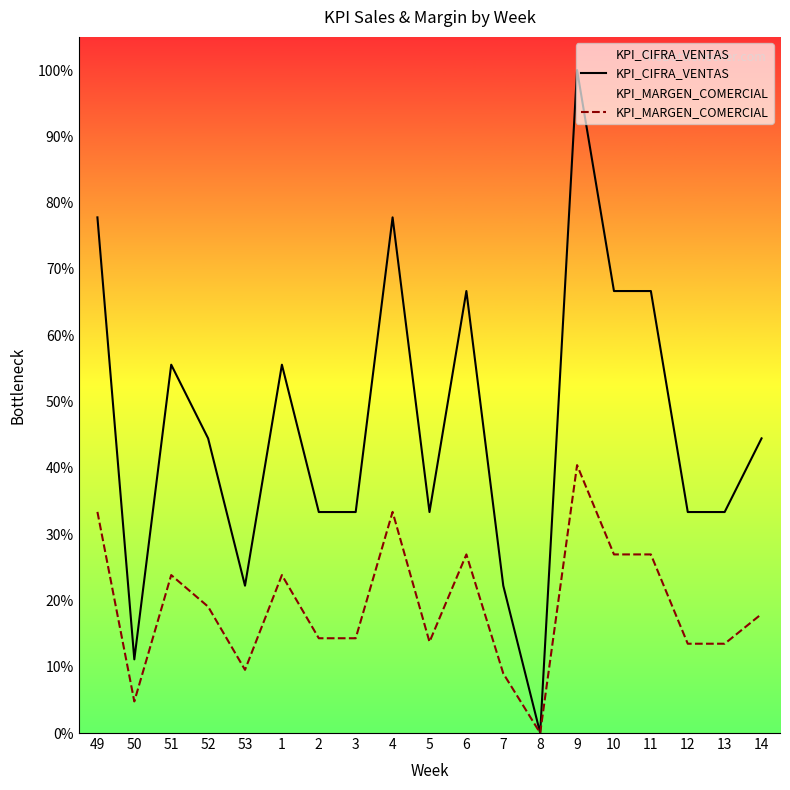

Which category has the highest value in the KPI_CIFRA_VENTAS series?

9